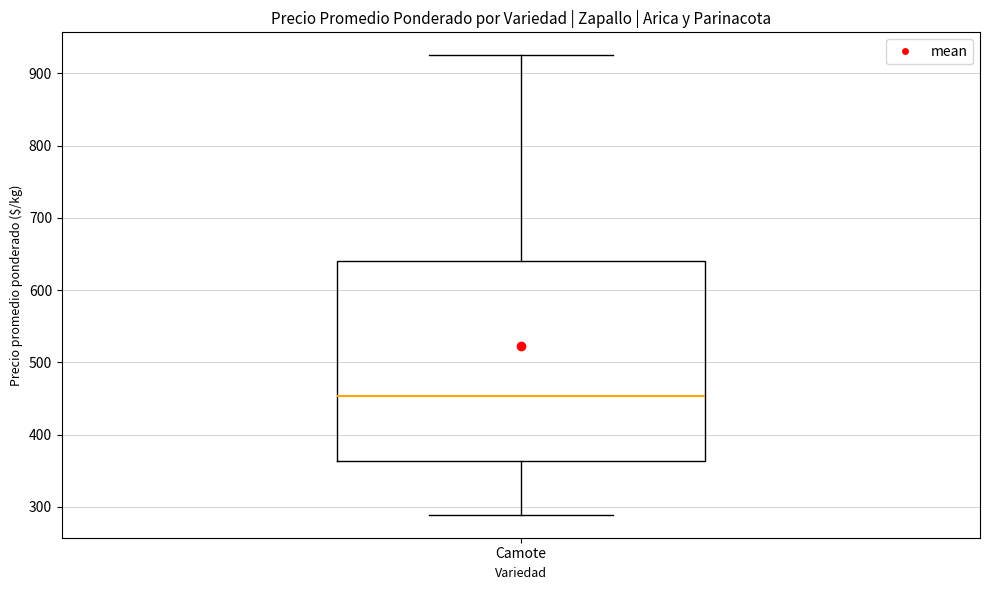

Where is the lower edge of the box for Camote on the y-axis? The values are not printed on the chart, so give them approximately, as read against the axis.

360